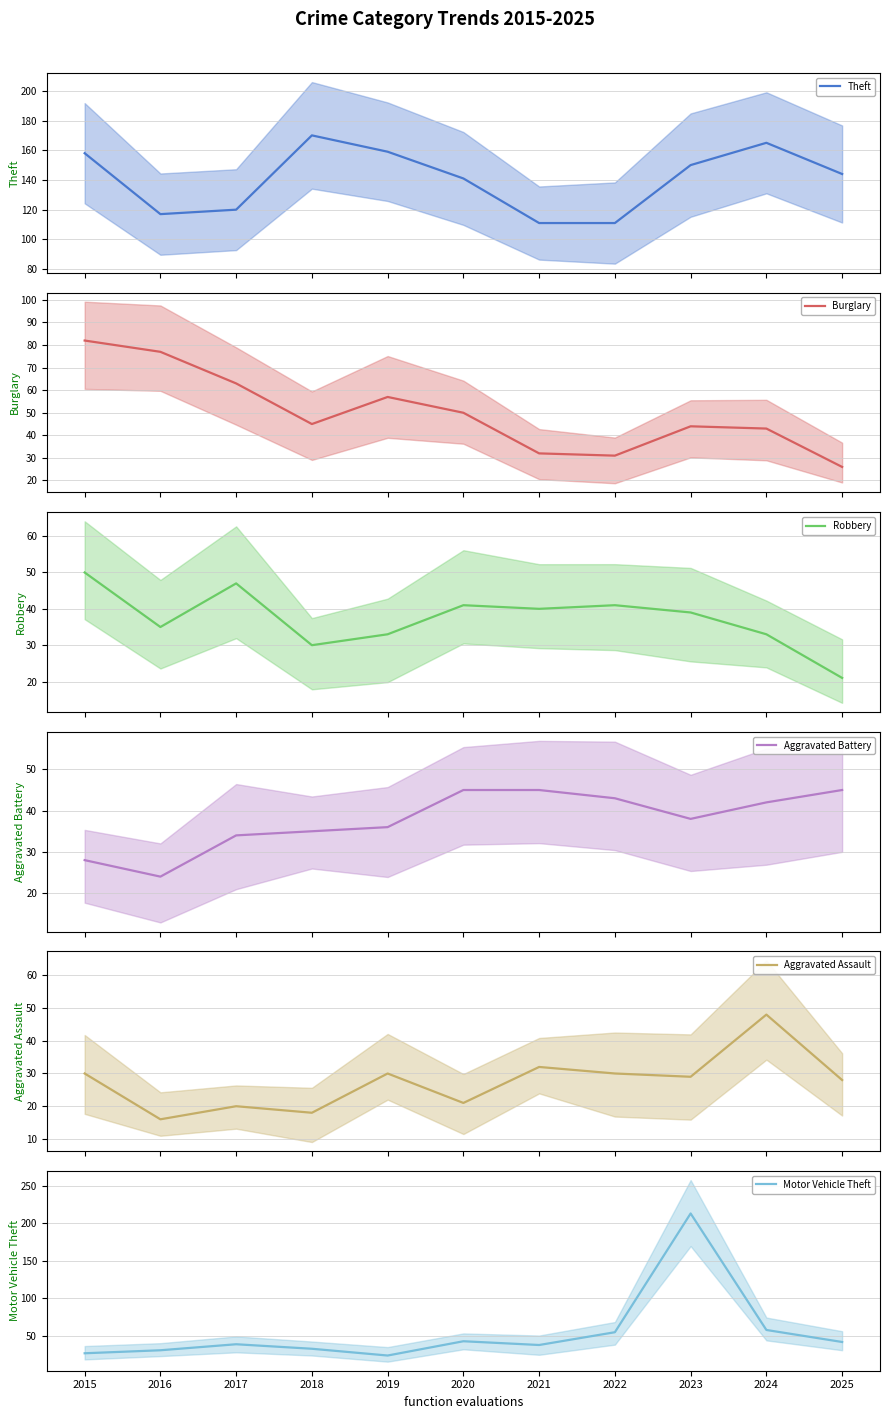

Which series has the largest range (max minus min)?

Motor Vehicle Theft